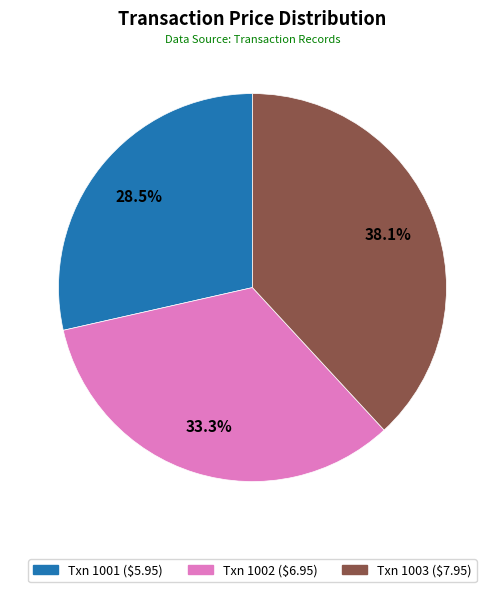

Is there any slice that represents more than half of the pie?

No